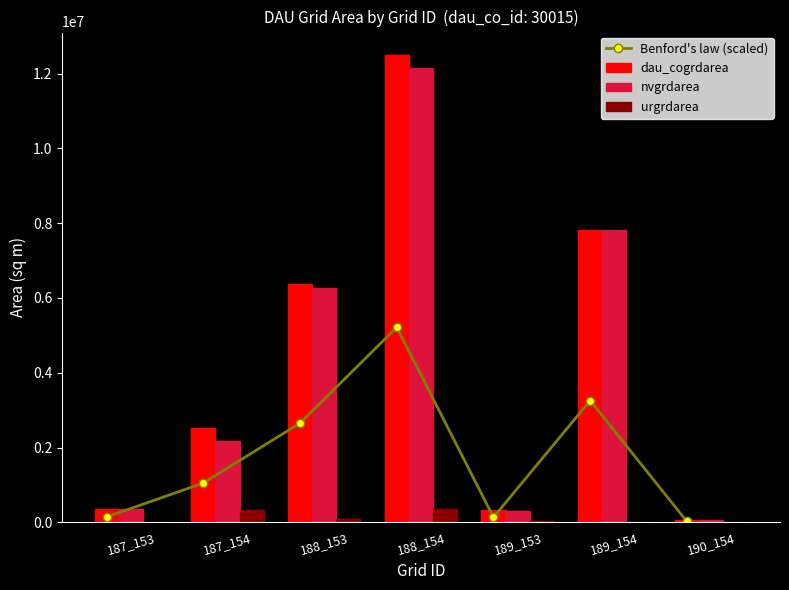

What is the difference between the second highest and minimum values in the Benford's law (scaled) series?

3232319.8